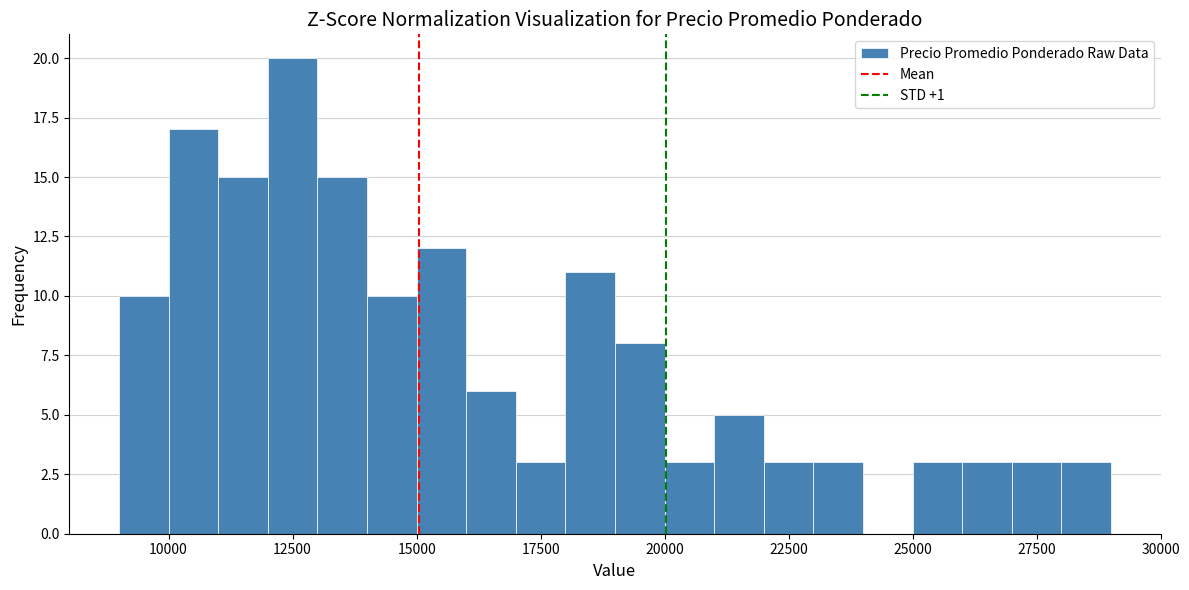

Read against the x-axis, roughly where is the centre of the tallest bar?

12500